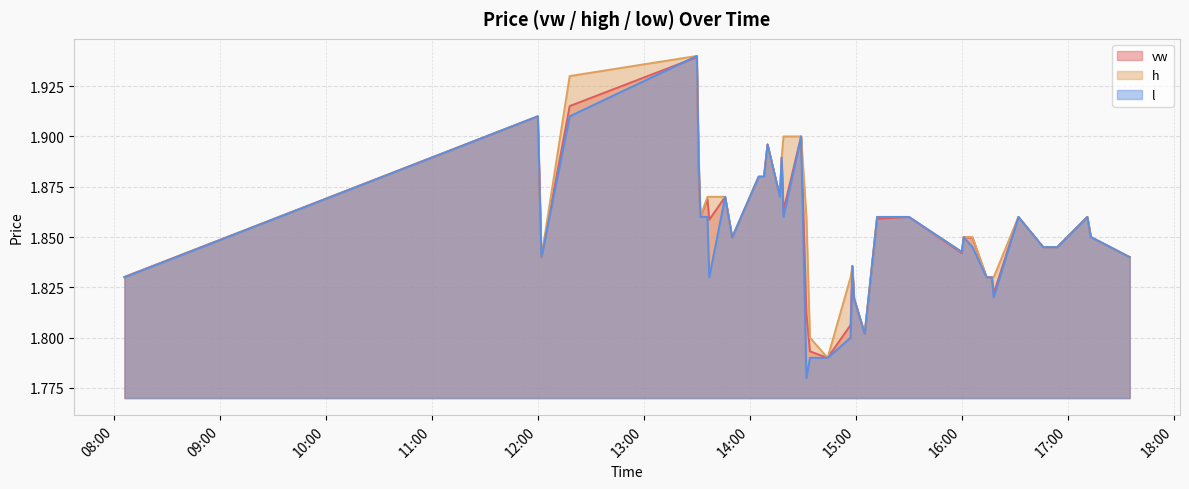

Does the chart display data point markers on the line(s)?

No